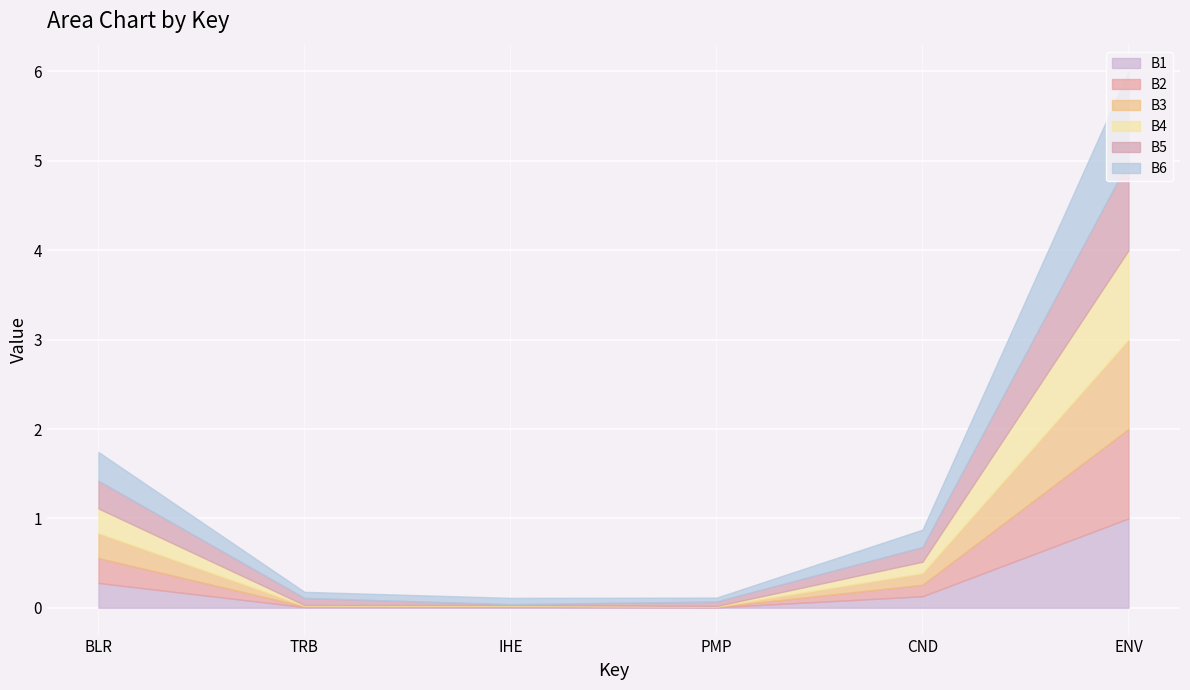

How many lines are shown in the chart?

6